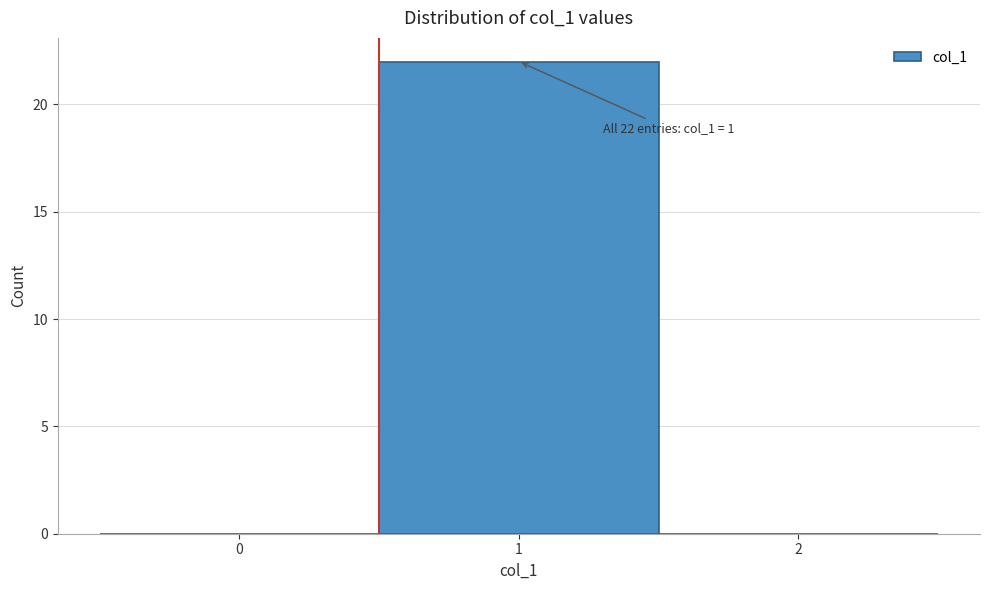

Reading right to left, extract all data points from this chart.

2=0	1=22	0=0